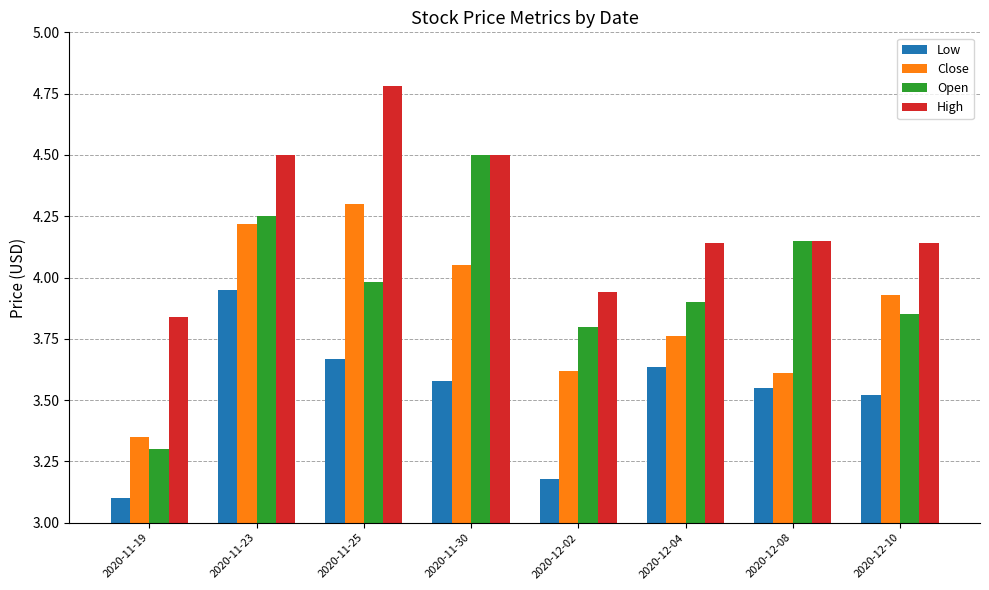

At which category does the chart reach its minimum across all series?

2020-11-19